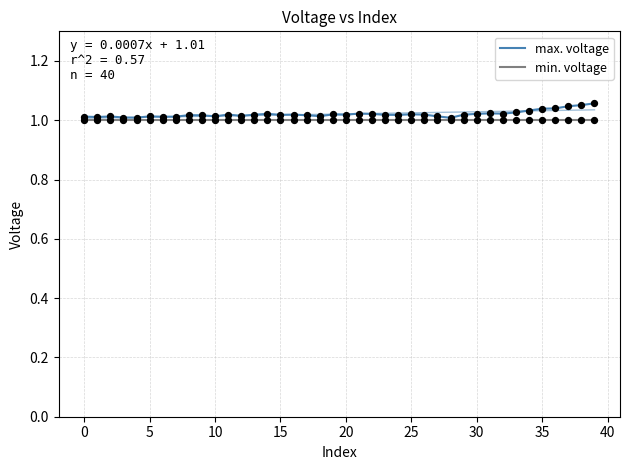

What are all the series names shown in the legend?

max. voltage, min. voltage